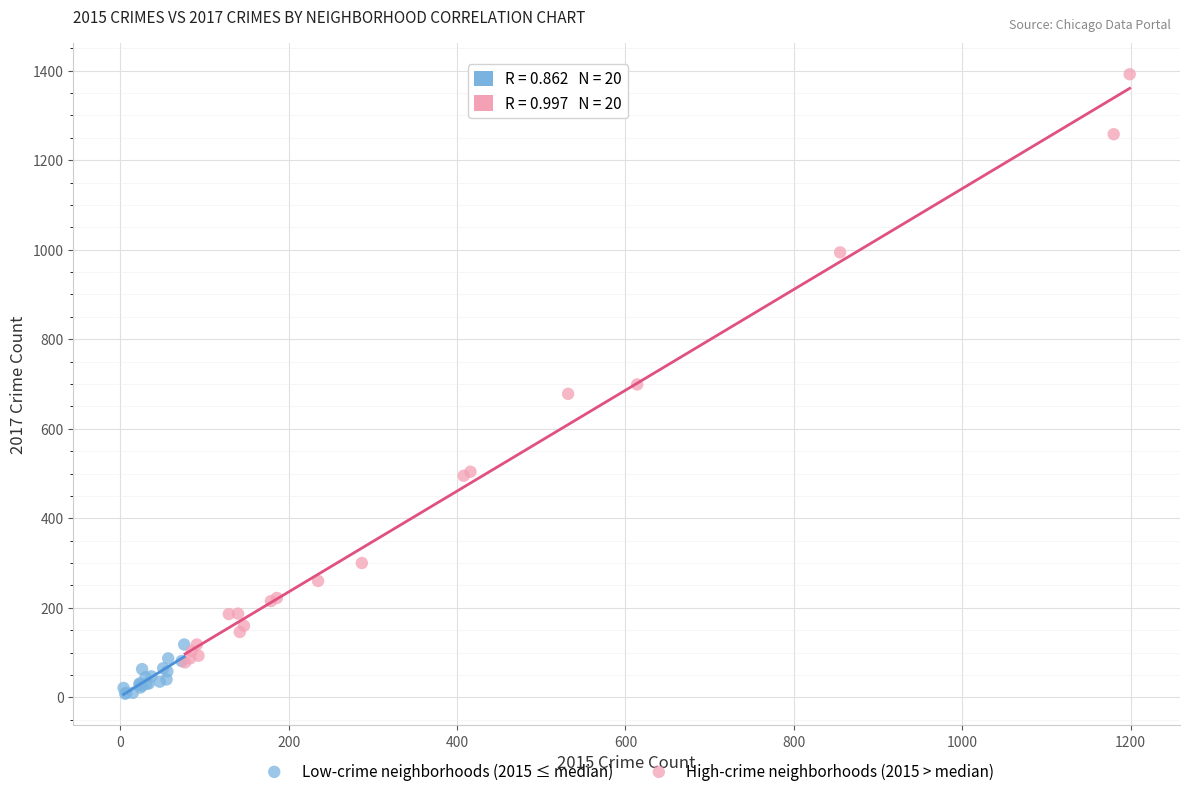

Which series reaches the minimum Y coordinate?

Low-crime neighborhoods (2015 ≤ median)